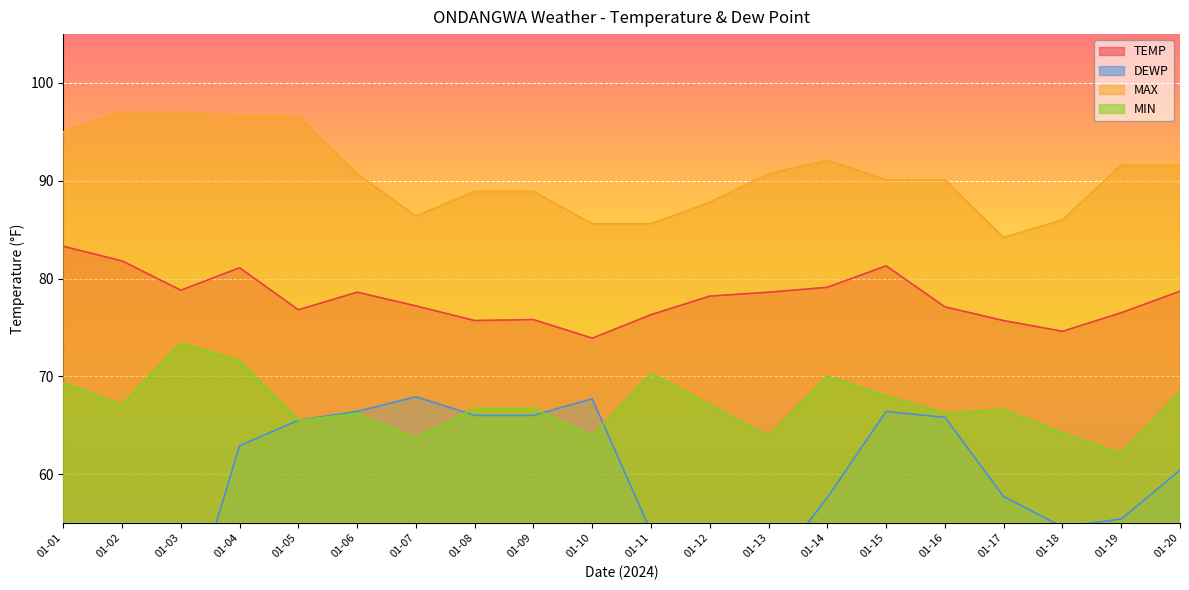

Between 2024-01-08 and 2024-01-10, which series saw the biggest shift?

MAX